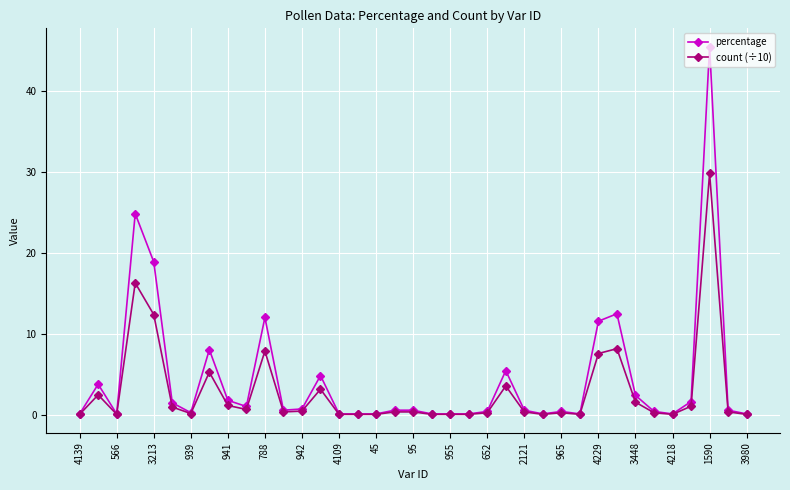

Which series has the largest range (max minus min)?

percentage